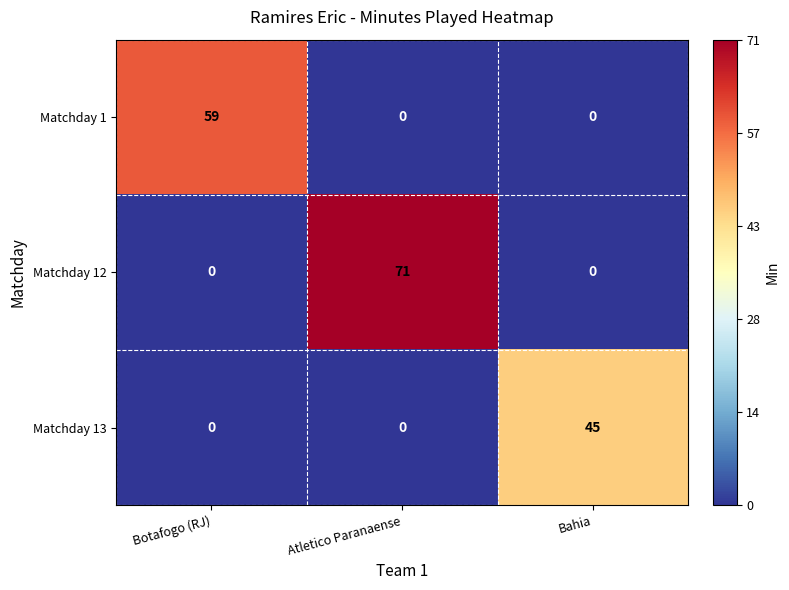

Rank the series by their average value, from lowest to highest.

Matchday 13, Matchday 1, Matchday 12